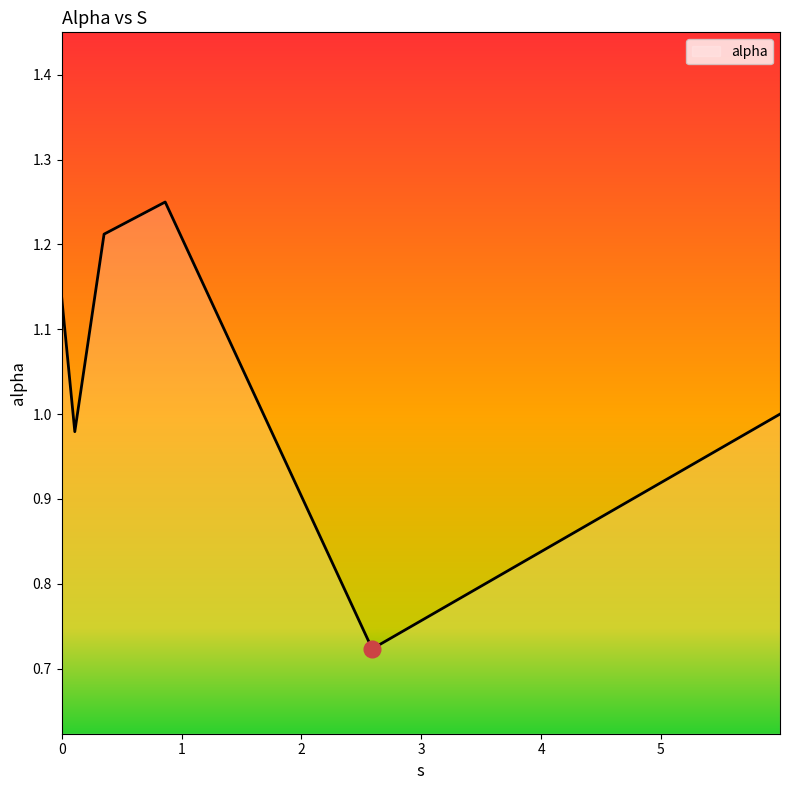

What is the difference between the maximum and second lowest values?

0.3